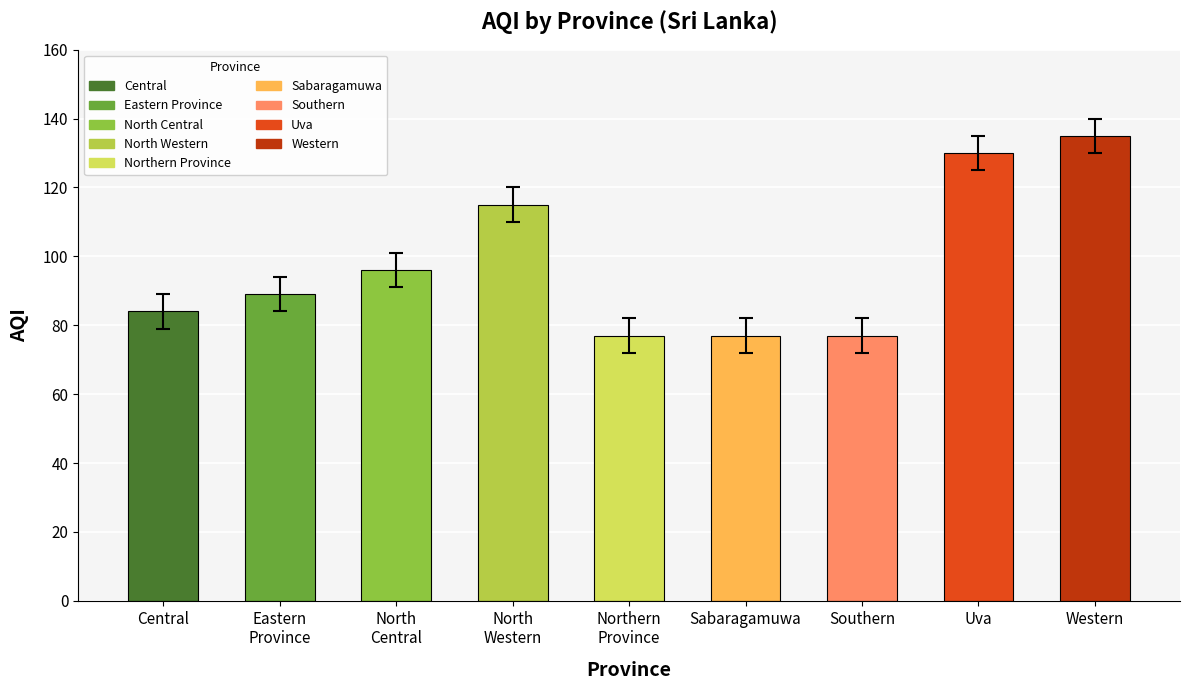

What is the sum of the values at Uva and North
Western?

245